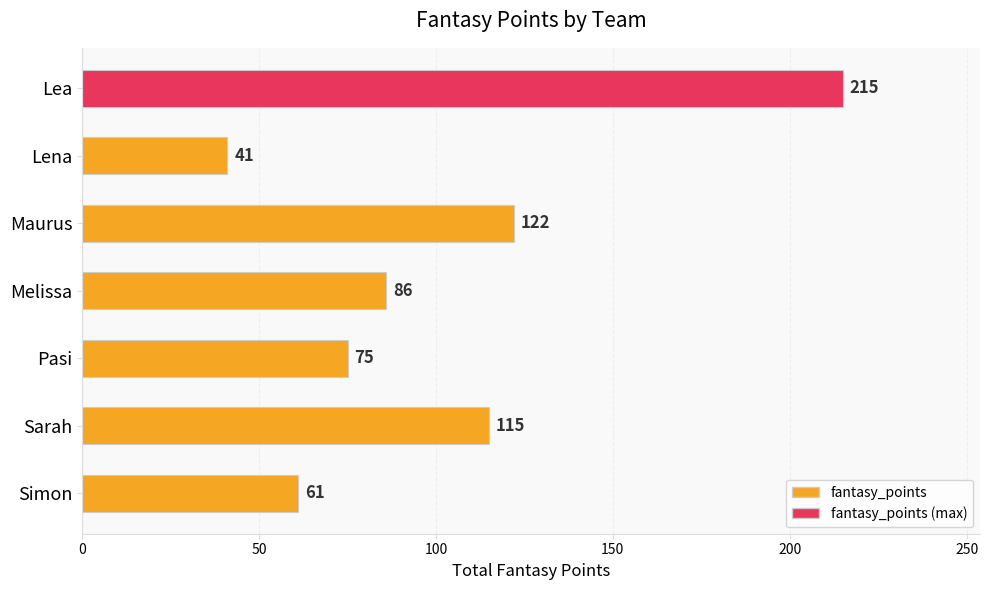

What is the smallest value displayed?

41